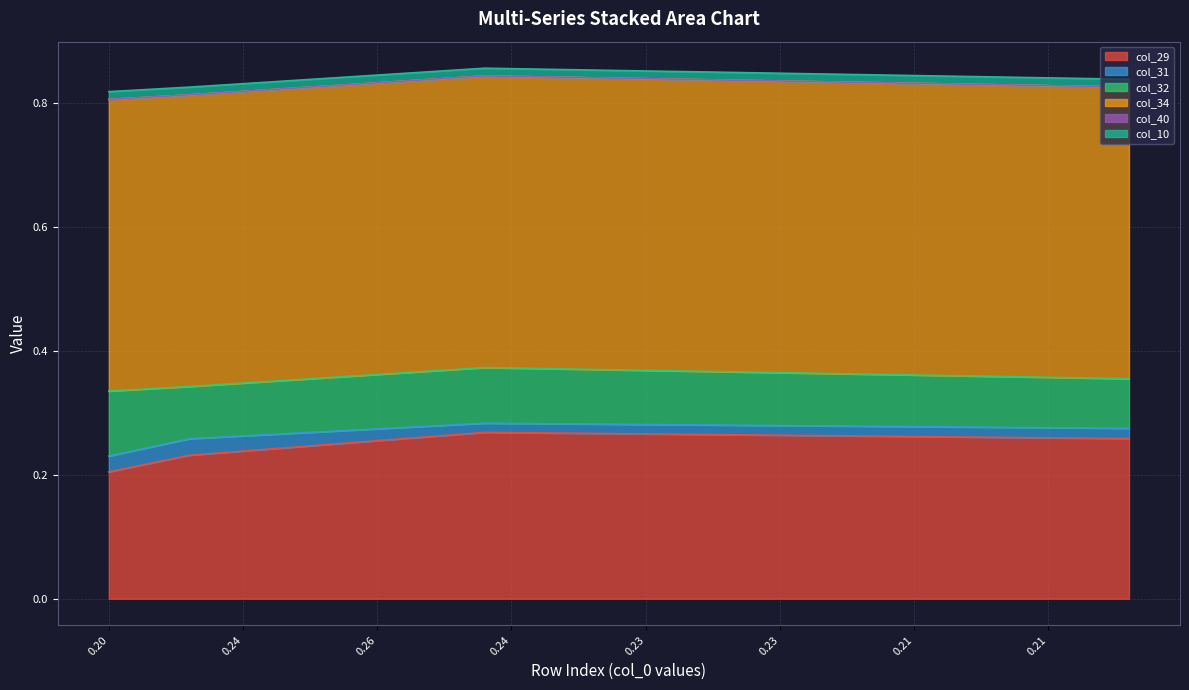

The col_34 series shows 0.2 at 37. True or false?

False